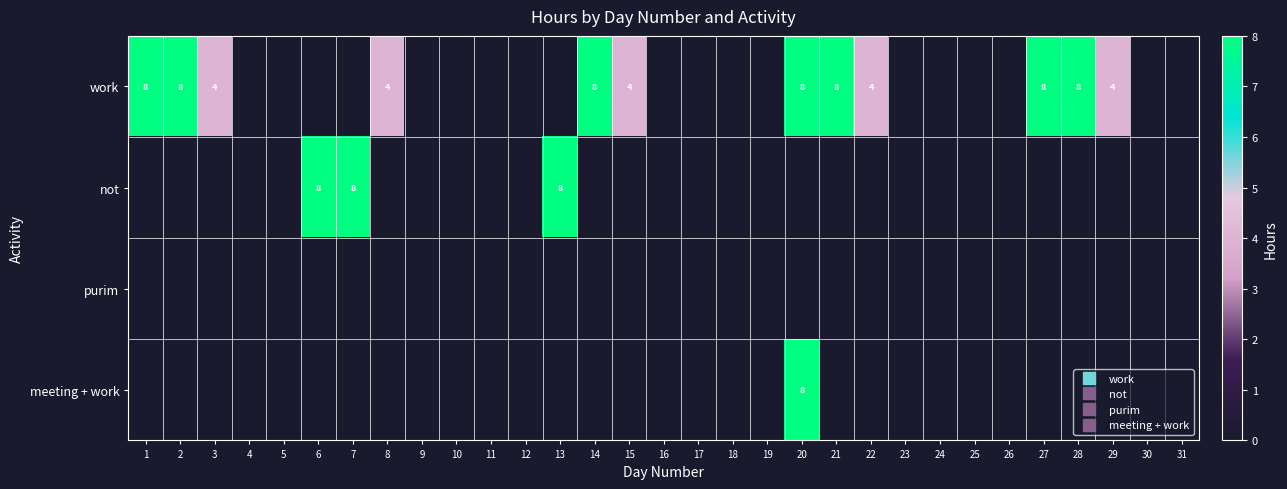

How many positive values does the not series have?

3